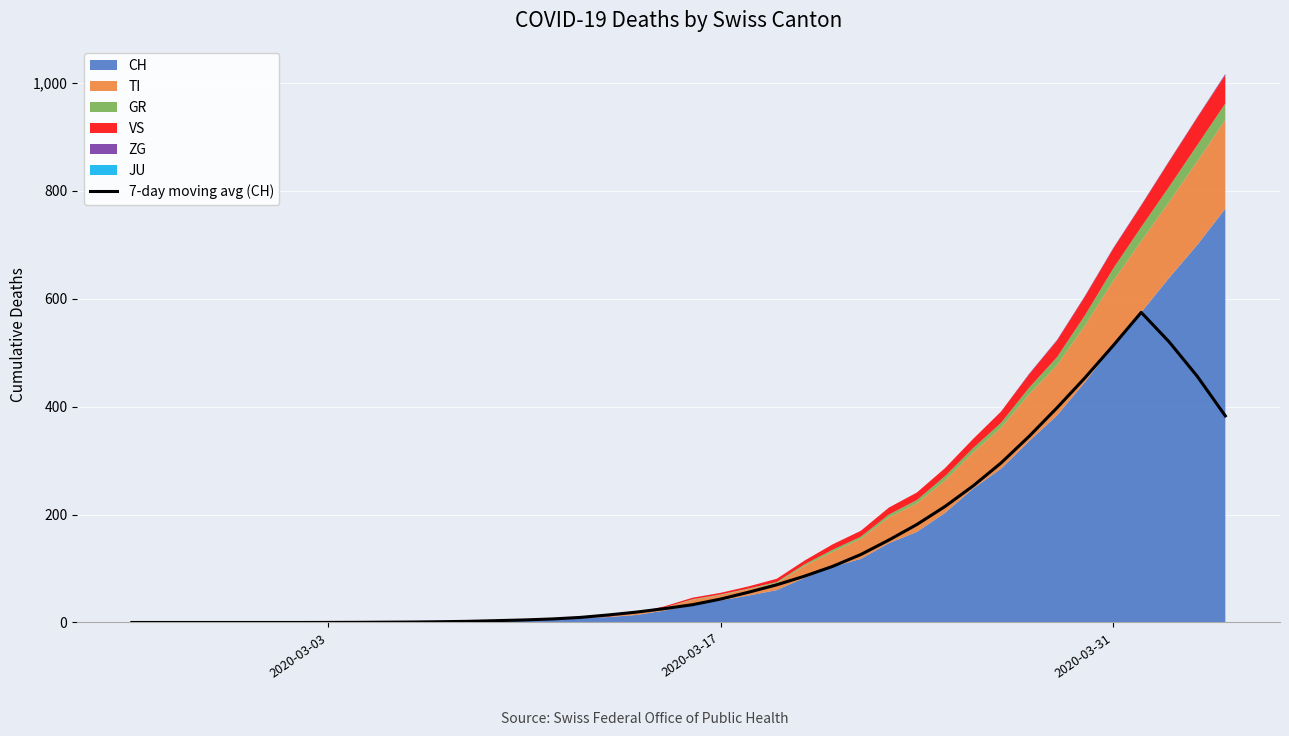

What is the highest value of the 7-day moving avg (CH) series?

574.9